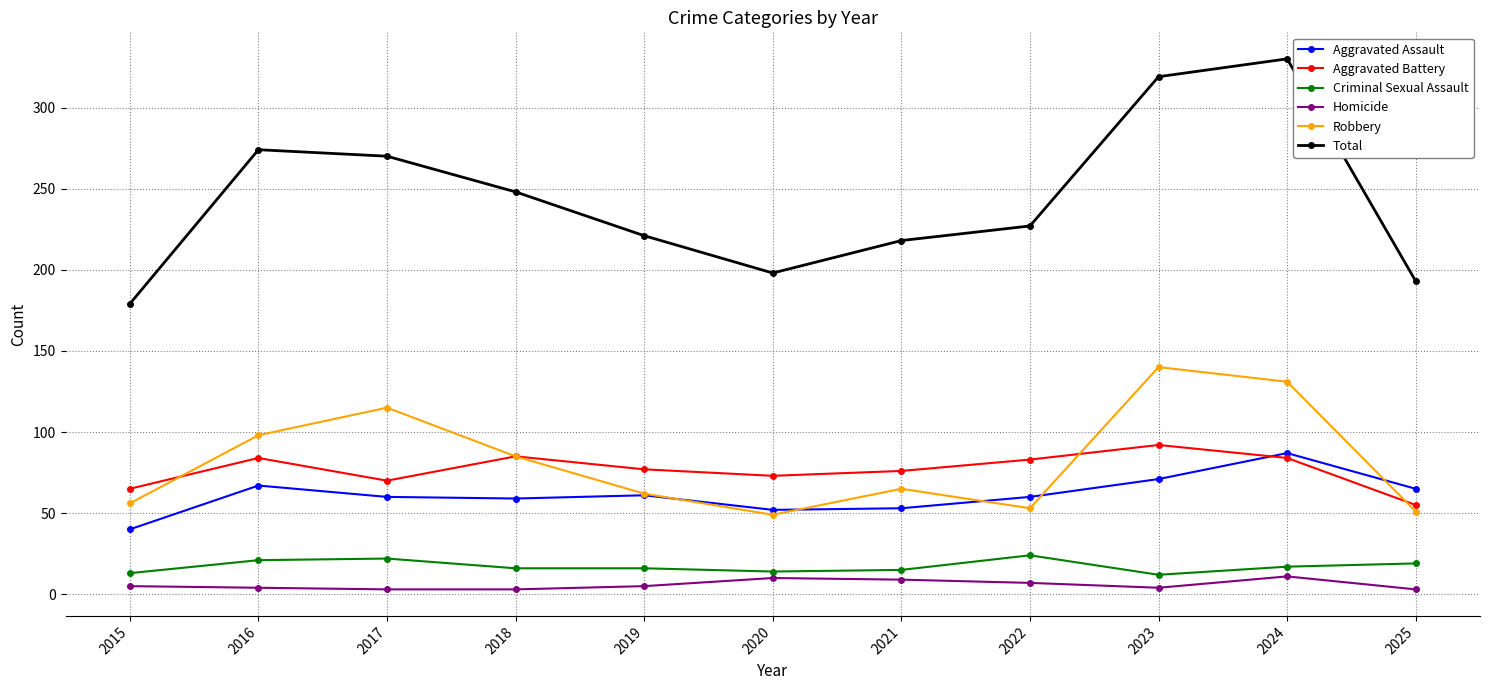

What is the maximum value for Aggravated Battery?

92